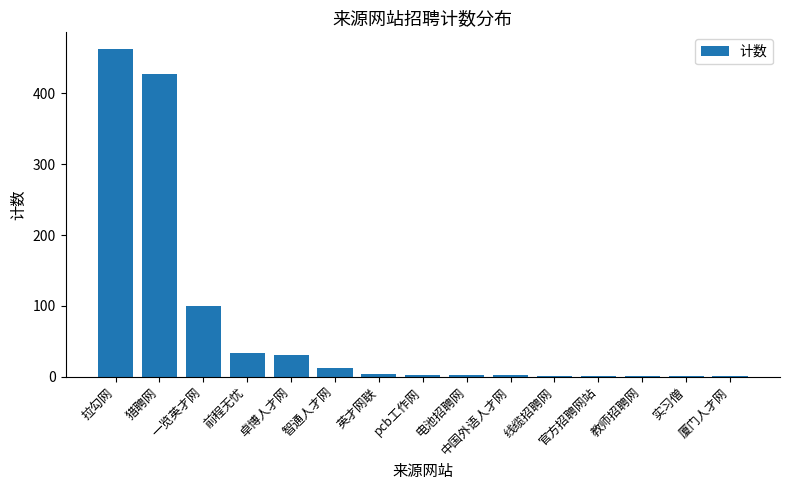

At which category does the chart reach its peak across all series?

拉勾网